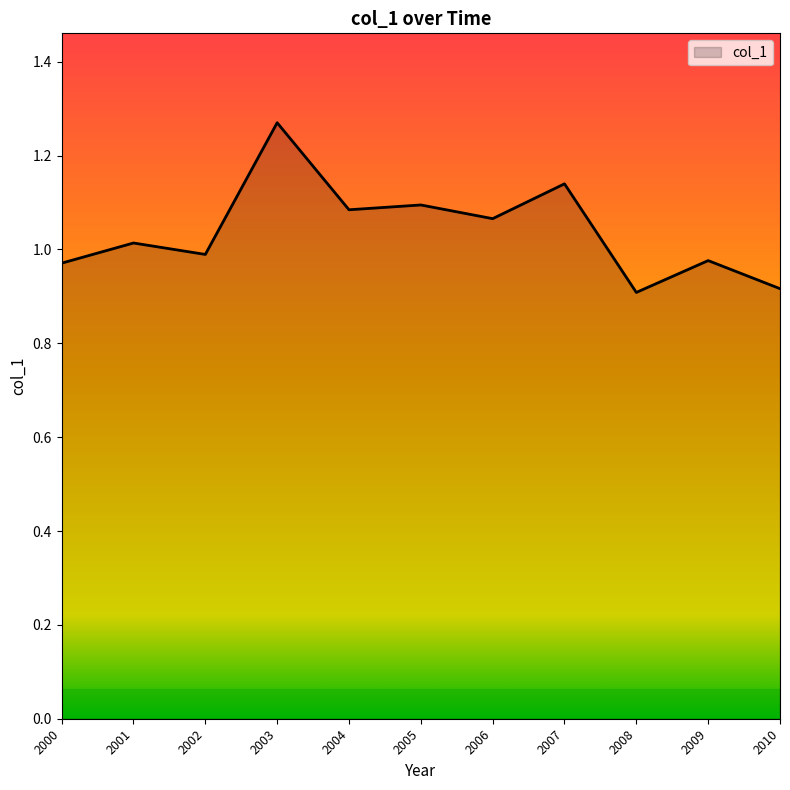

Which has a higher value, 2005 or 2000?

2005